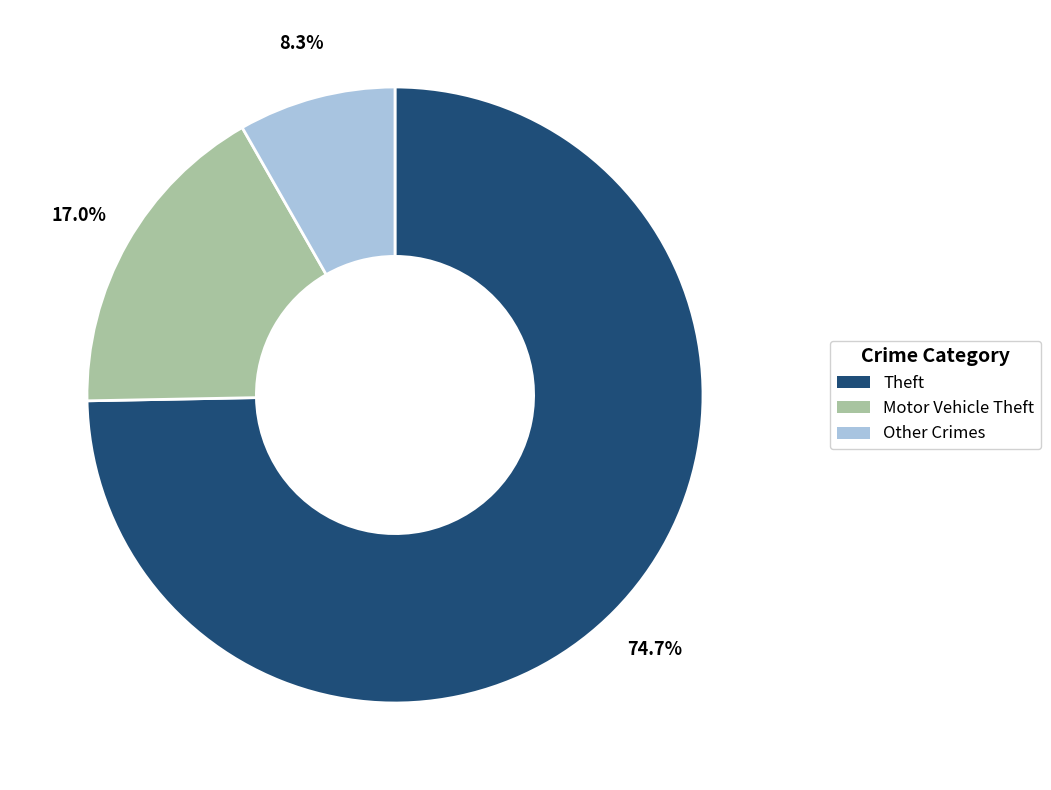

The Theft slice represents 89% of the pie. True or false?

False